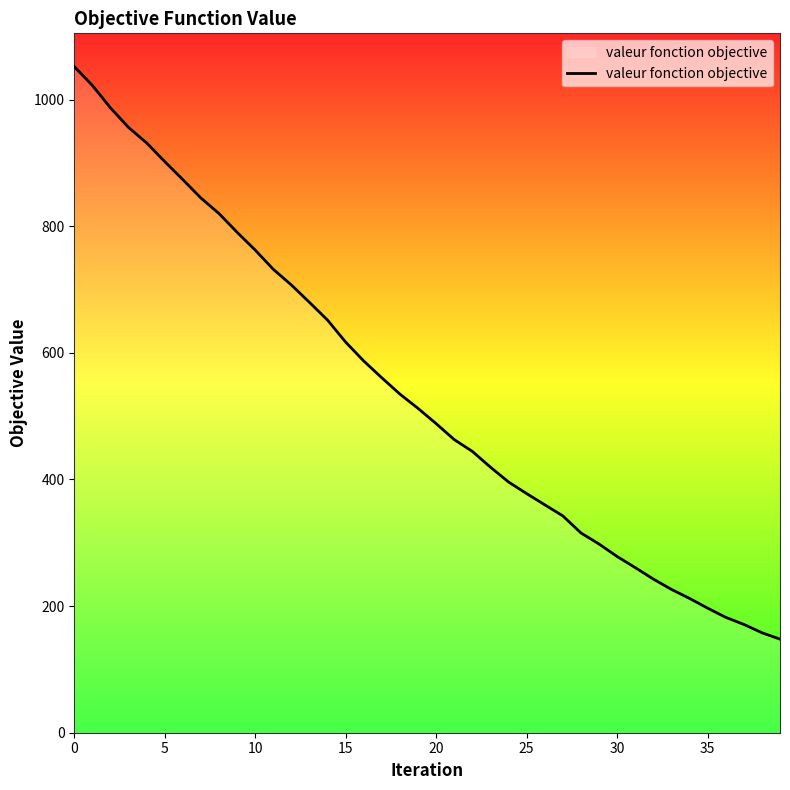

What is the maximum value shown in the chart?

1052.0